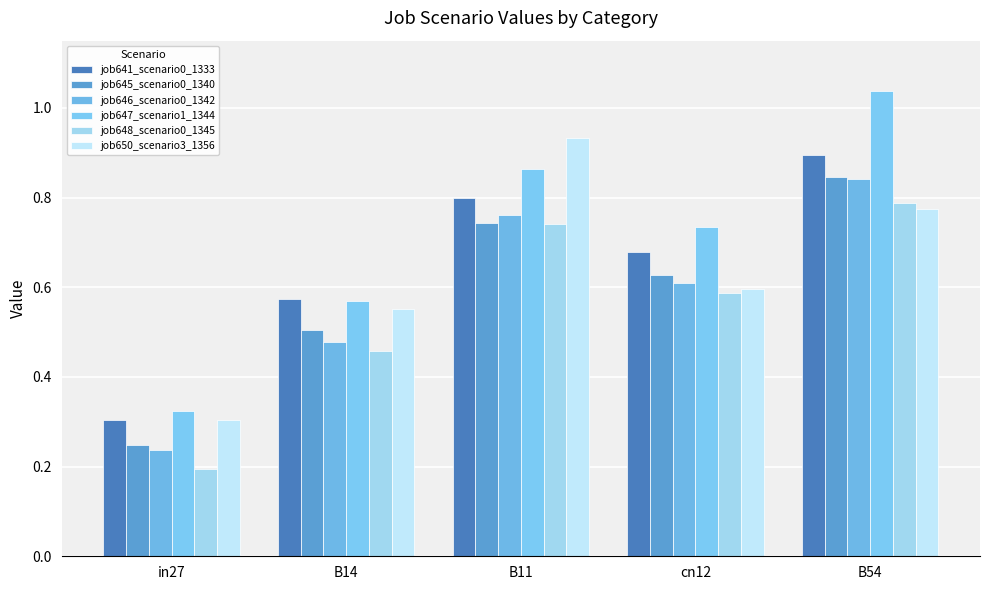

Between in27 and B14, which is larger?

B14